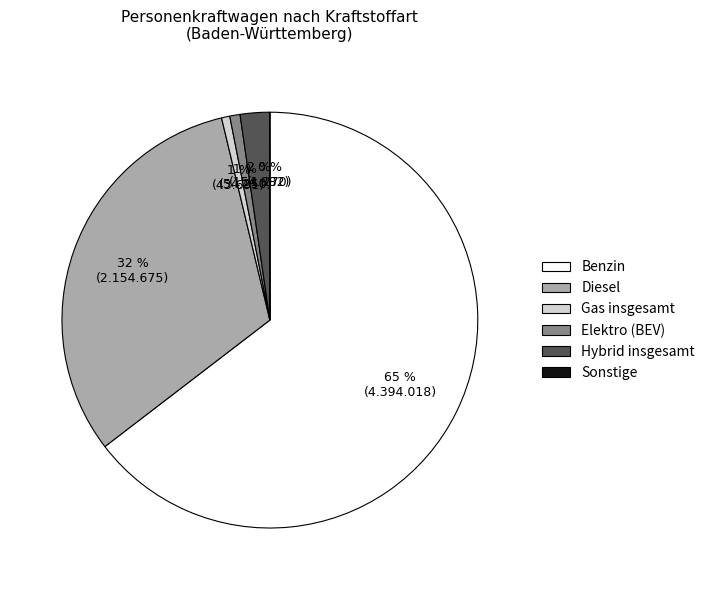

Which has a higher value, Benzin or Hybrid insgesamt?

Benzin